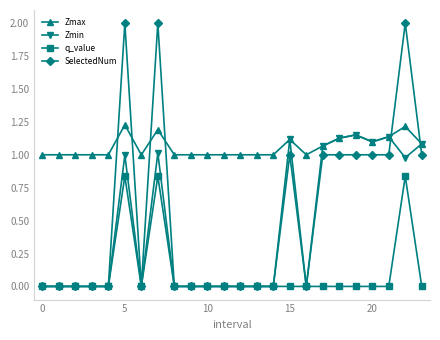

Which series has the widest spread of values?

SelectedNum